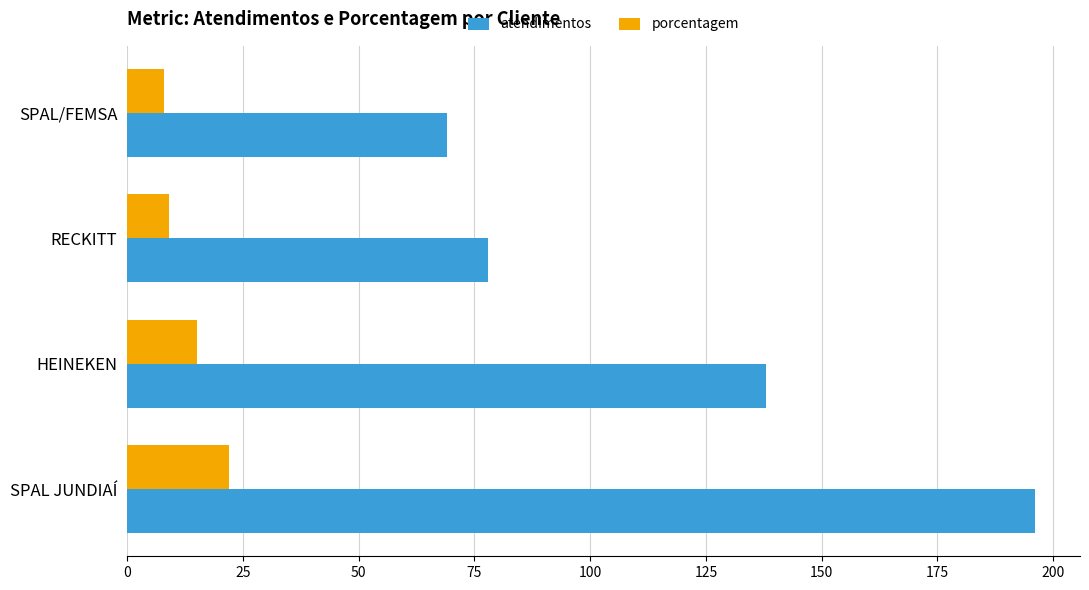

Which series has the largest range (max minus min)?

atendimentos